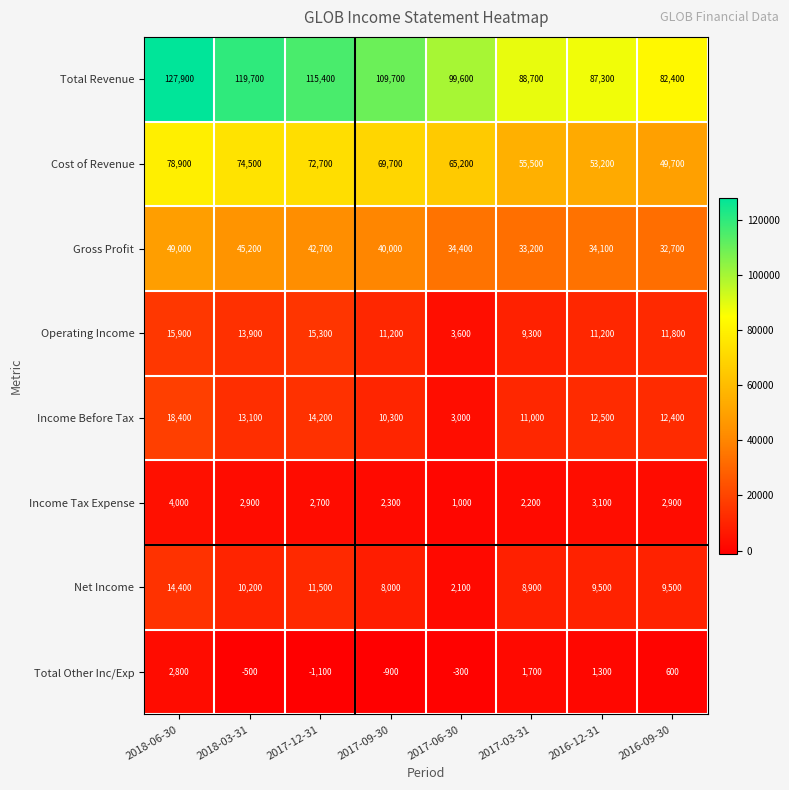

At which label is Total Revenue closest to 105150?

2017-09-30